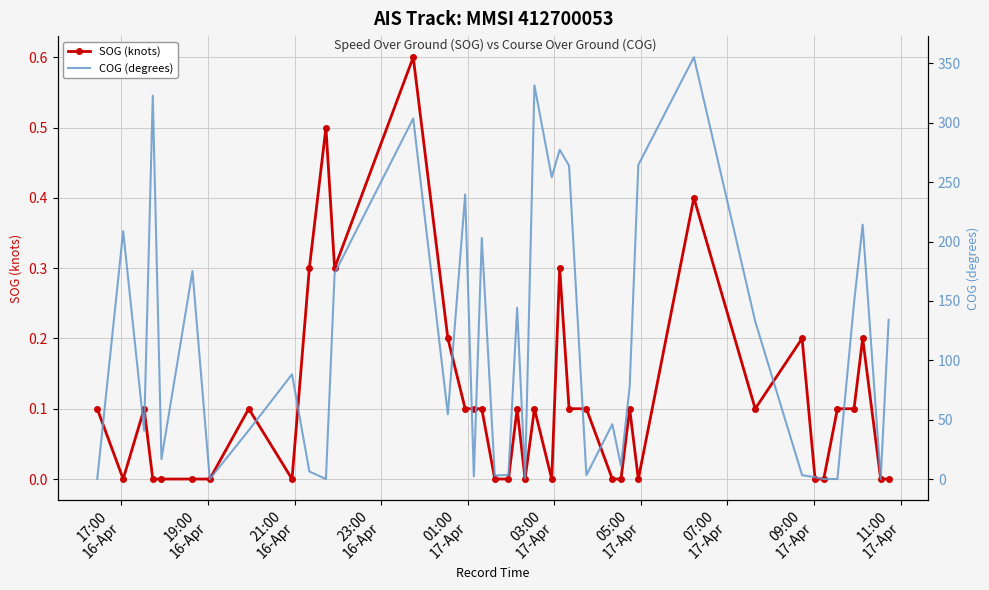

How many interior local peaks does the COG (degrees) series have?

13